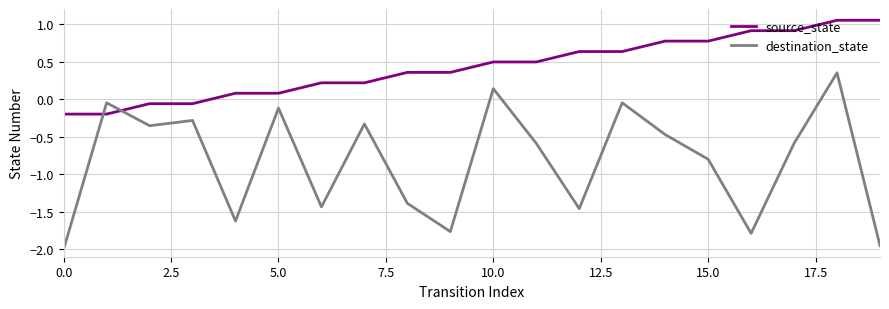

List the series in order of their overall mean, lowest first.

destination_state, source_state